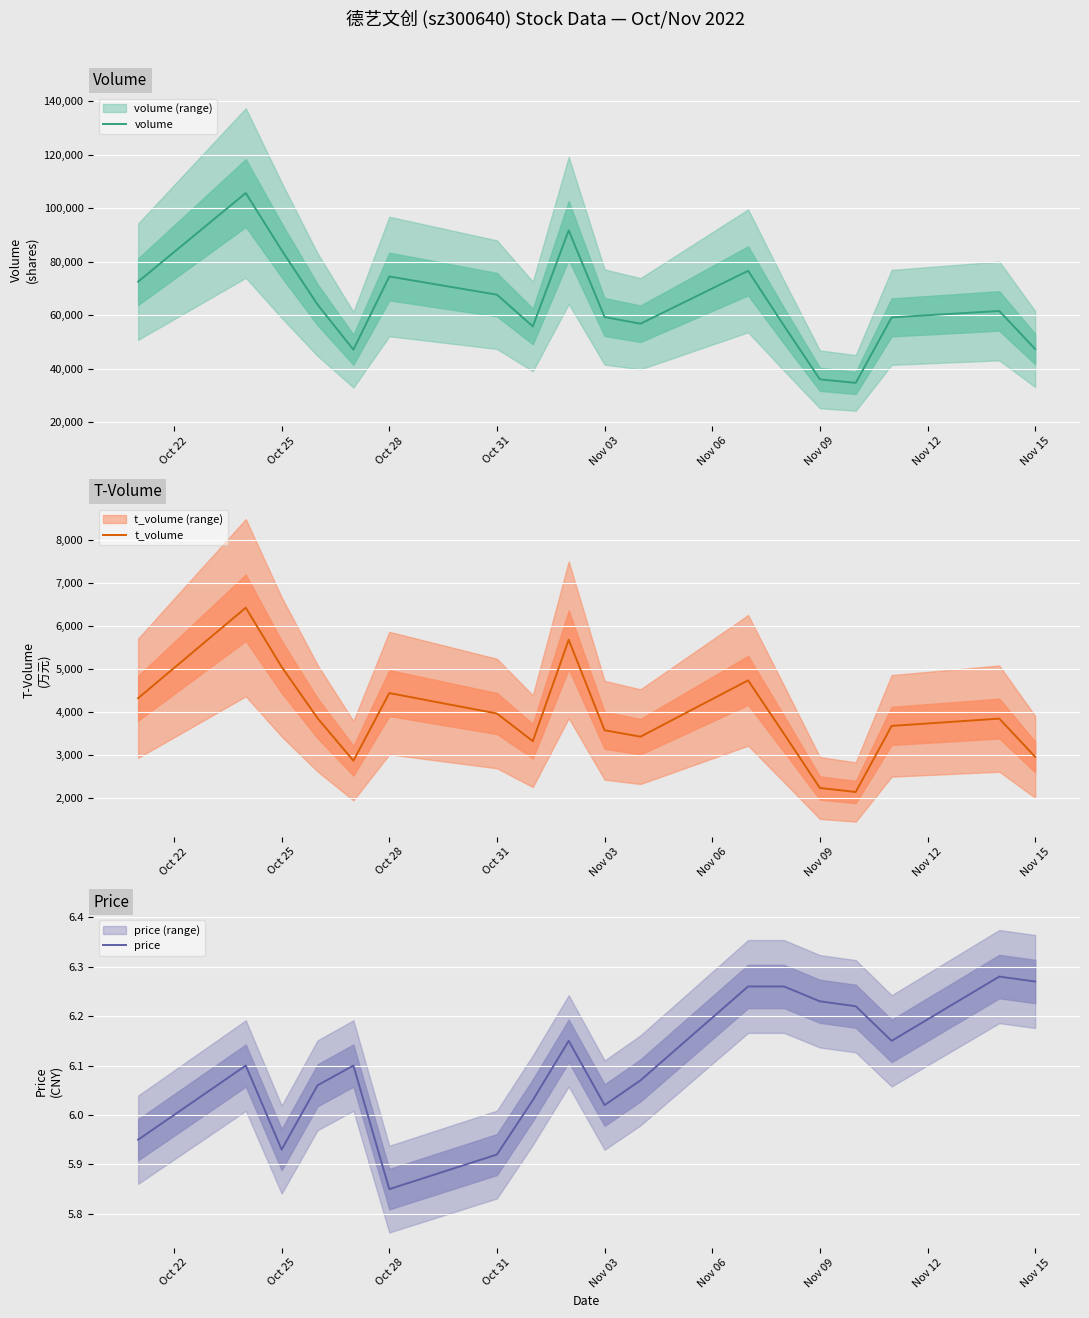

Is it true that t_volume equals 944.0 at Nov 09?

False